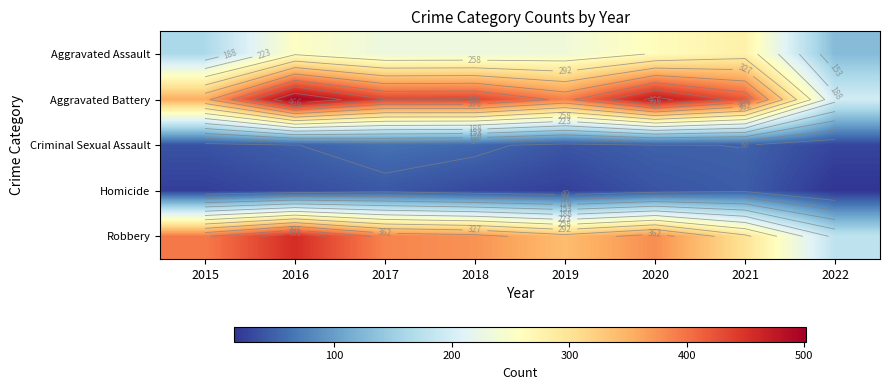

At 2022, list the series in order from largest to smallest.

Aggravated Battery, Robbery, Aggravated Assault, Criminal Sexual Assault, Homicide